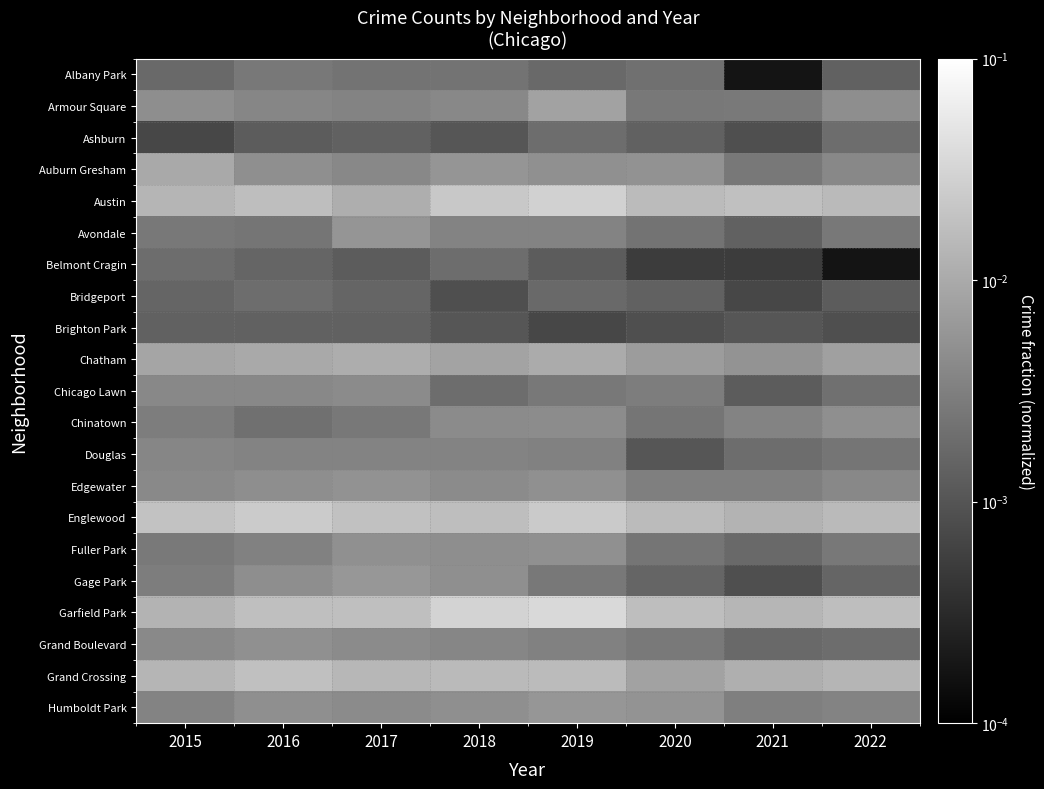

Between 2015 and 2020, which is larger?

2020